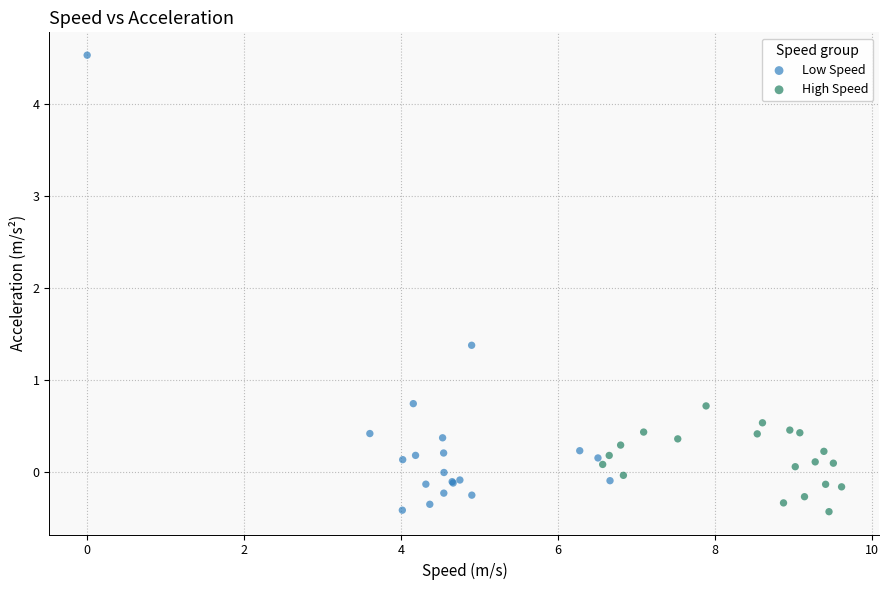

Which series has the largest Y range (max minus min)?

Low Speed